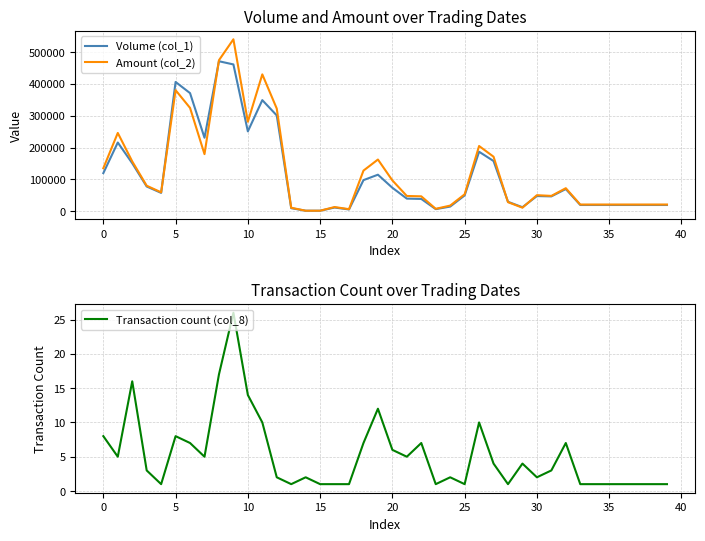

The value of Volume (col_1) at 5 is 189454. True or false?

False